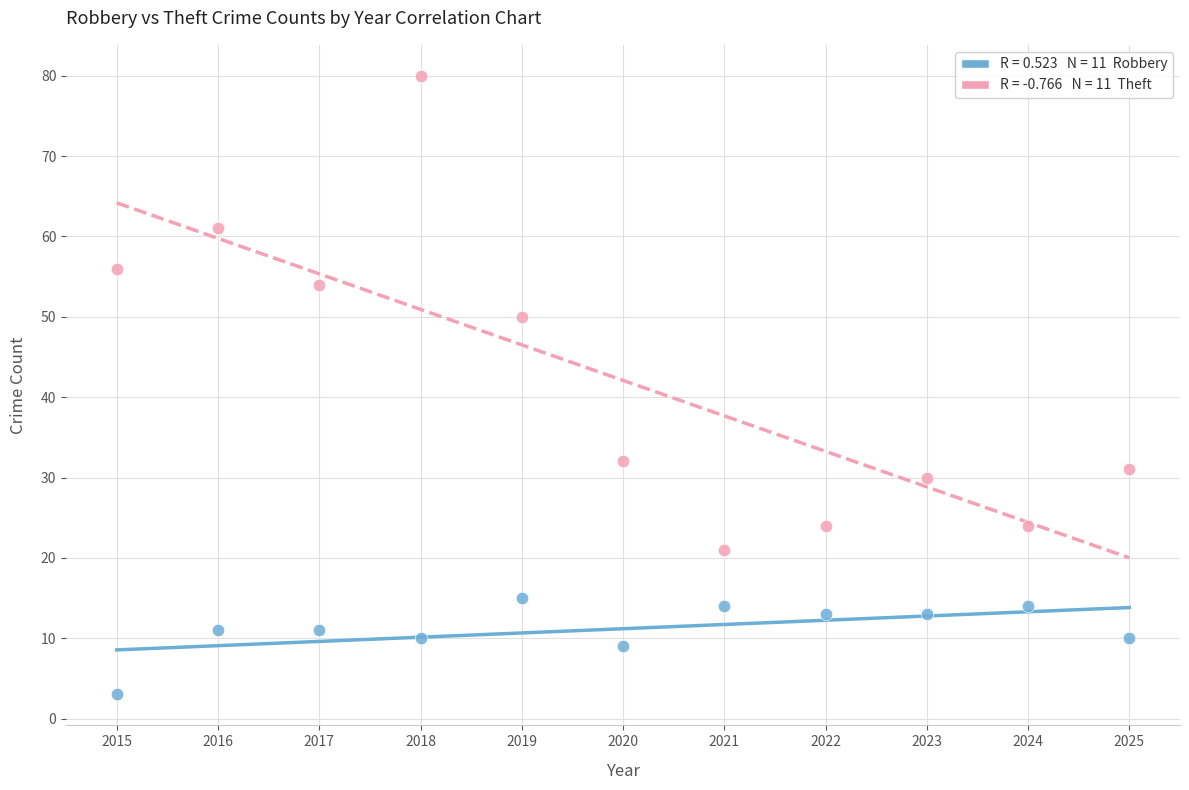

Across all data points, what is the range of Y values (max minus min)?

77